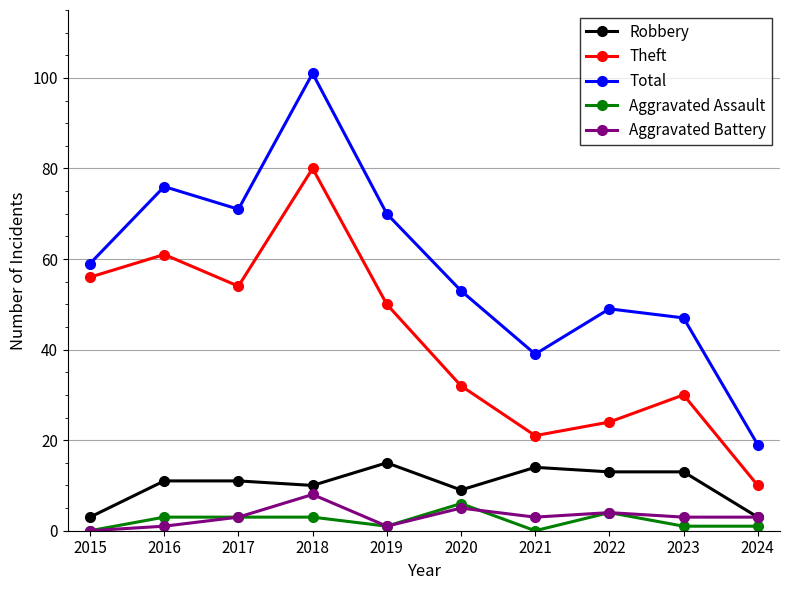

Rank the series by their maximum value, from highest to lowest.

Total, Theft, Robbery, Aggravated Battery, Aggravated Assault